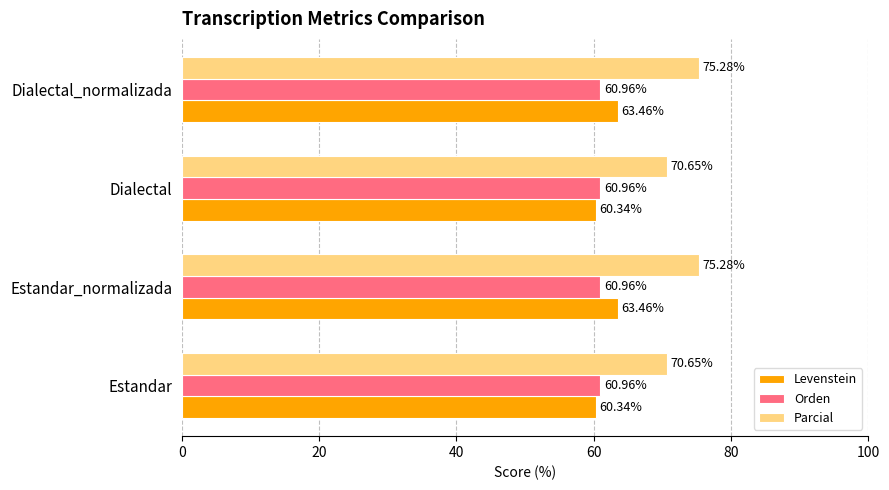

At Estandar, list the series in order from smallest to largest.

Levenstein, Orden, Parcial